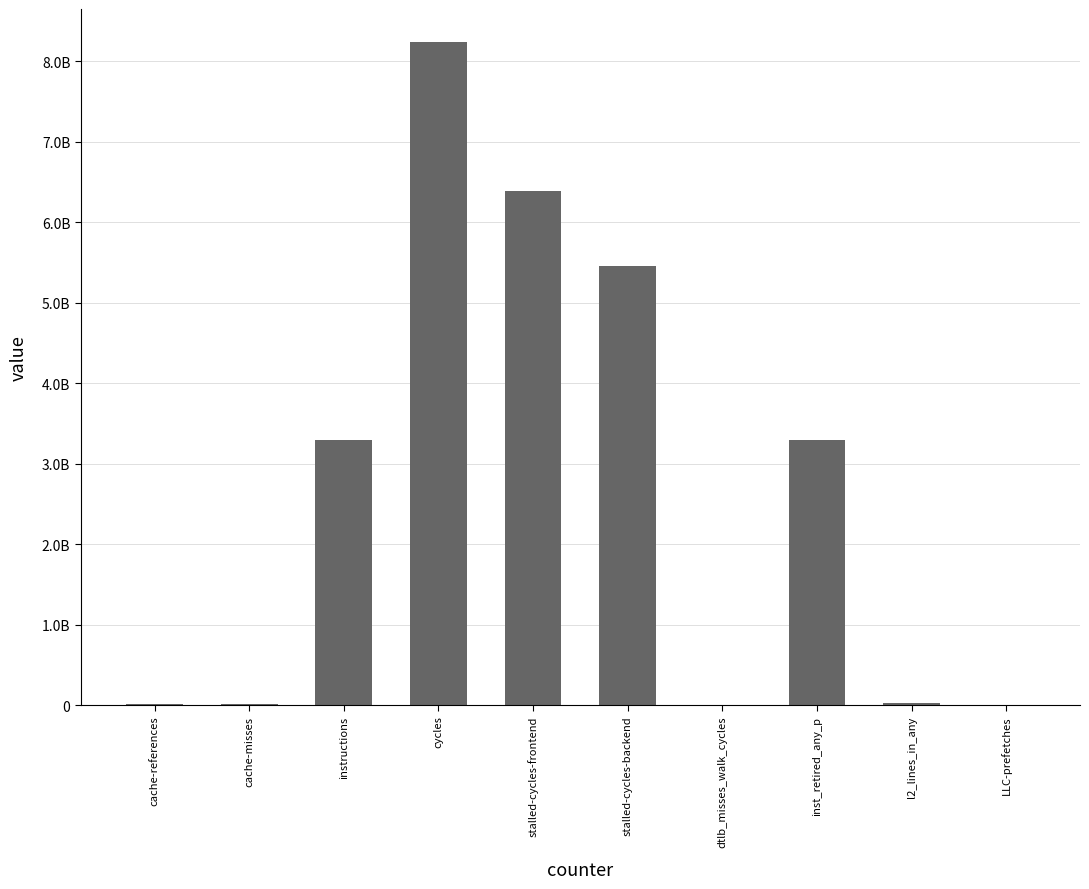

What is the sum of all values?

26737745261